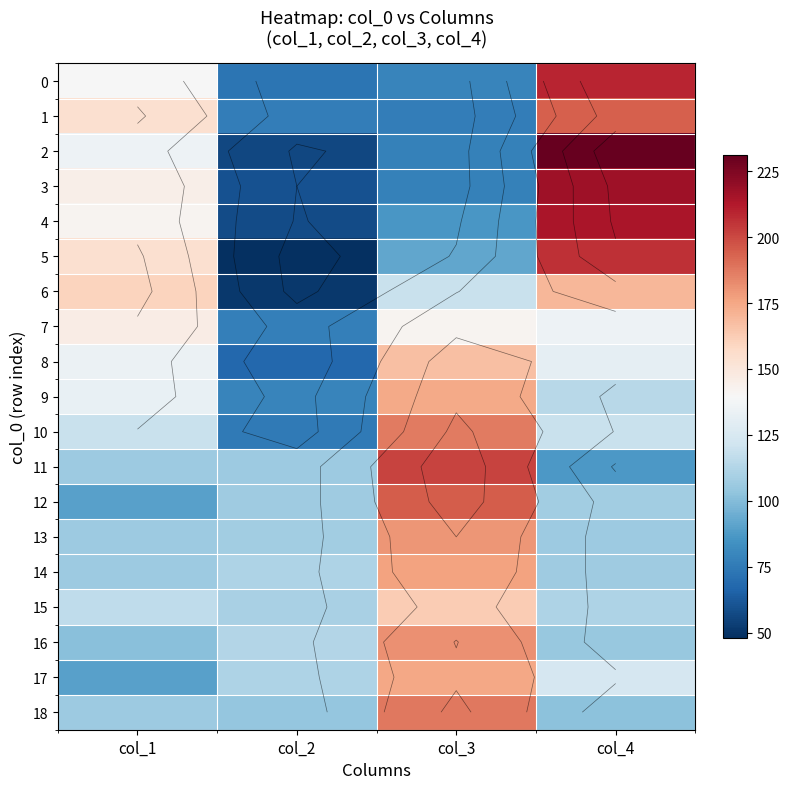

At col_4, list the series in order from largest to smallest.

2, 3, 4, 0, 5, 1, 6, 7, 8, 17, 10, 9, 15, 12, 14, 13, 16, 18, 11